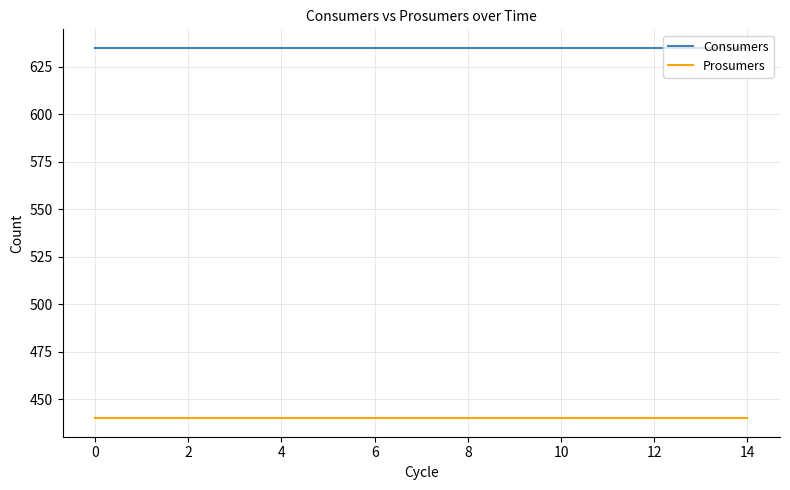

True or false: Consumers and Prosumers intersect in this chart.

False